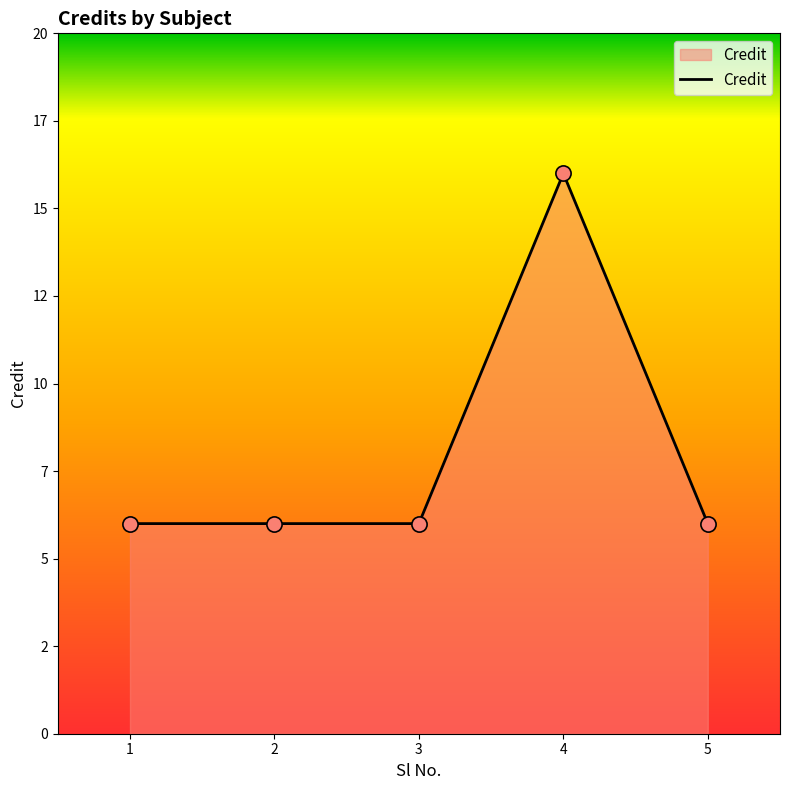

Is this an area chart (filled region under the line)?

Yes